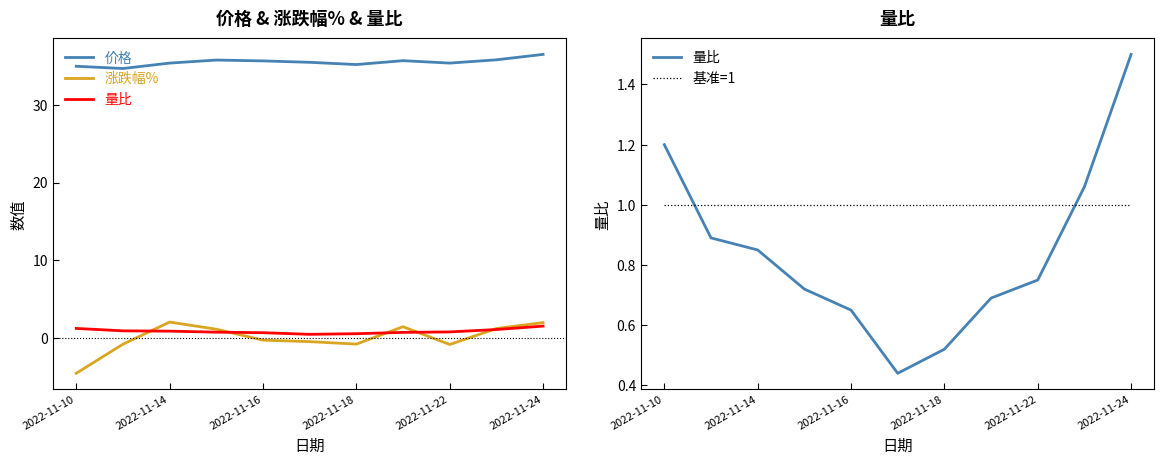

What is the spread (max minus min) of values at 2022-11-10?

39.6